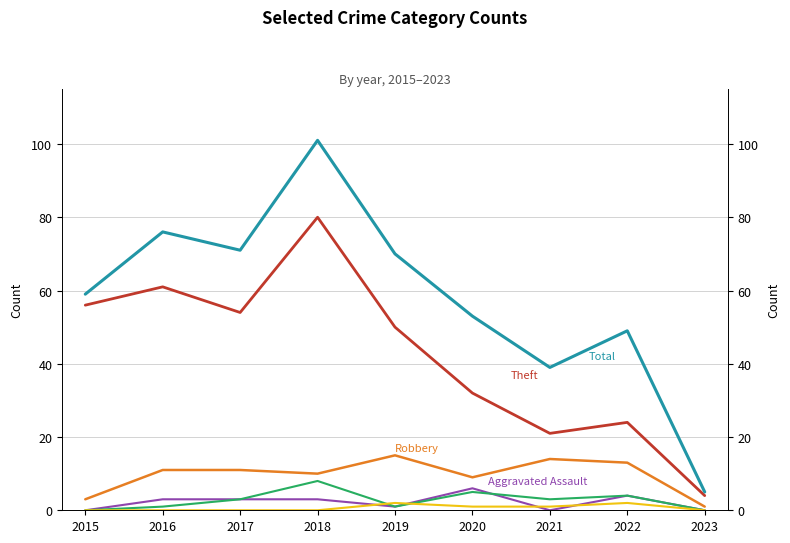

What are all the series names shown in the legend?

Theft, Total, Robbery, Aggravated Assault, Aggravated Battery, Criminal Sexual Assault